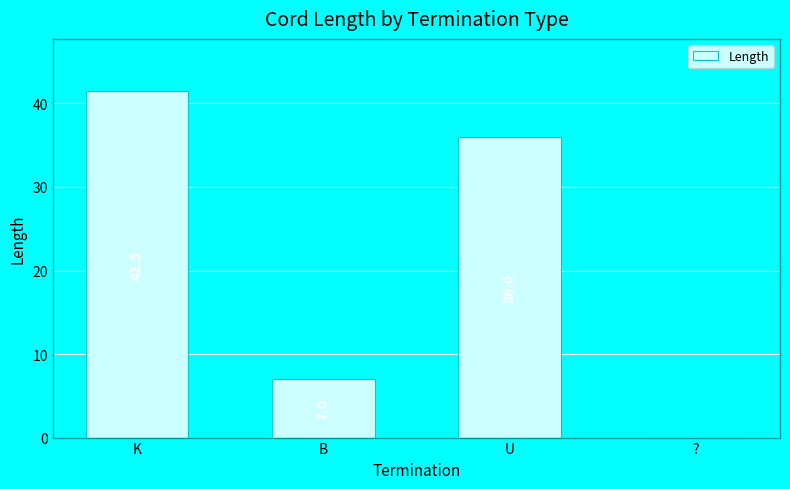

What is the maximum value shown in the chart?

41.5